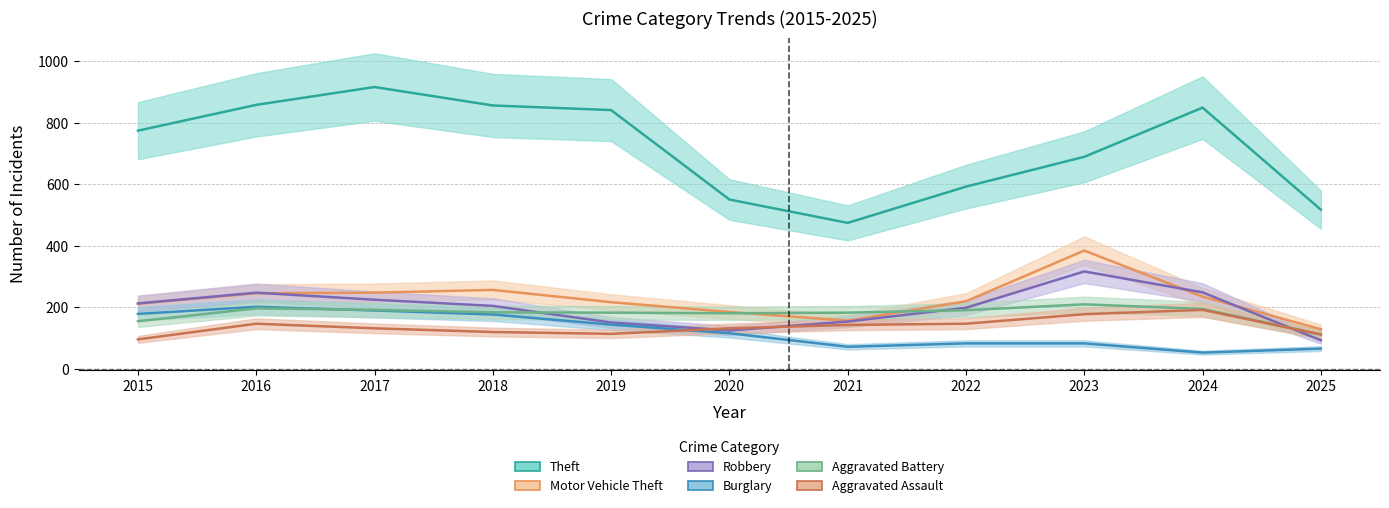

How many interior local valleys does the Aggravated Battery series have?

1